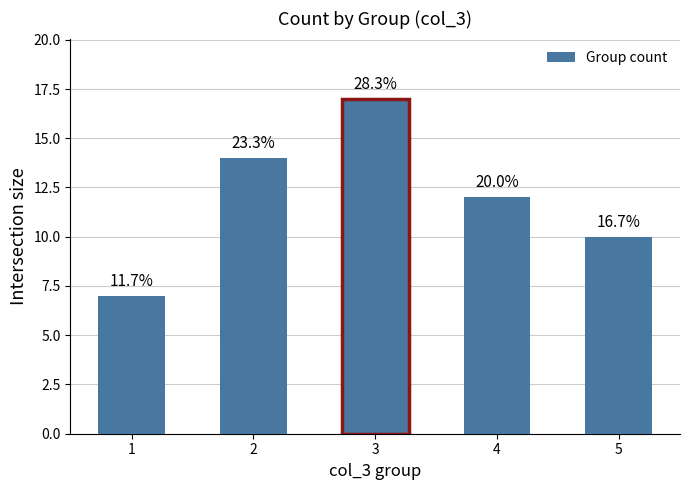

Rank the categories by value from lowest to highest.

1, 5, 4, 2, 3